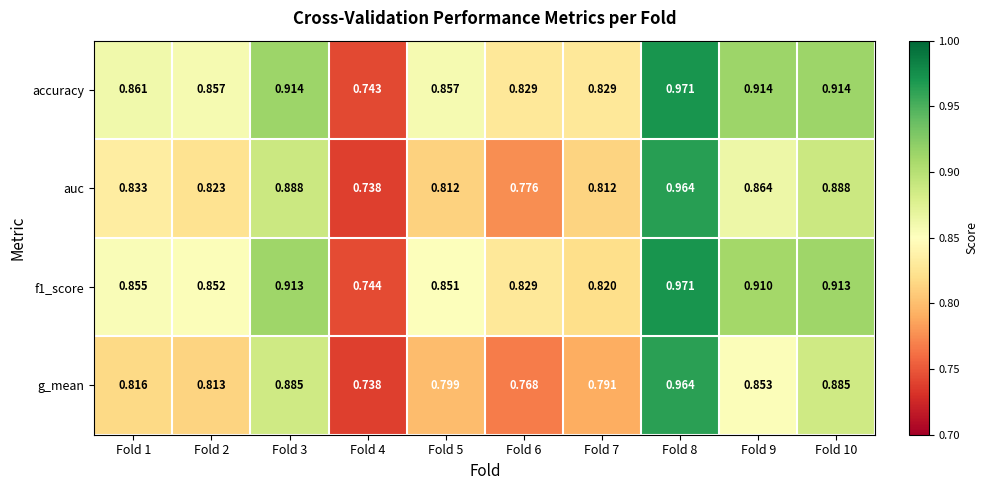

Rank the series at Fold 7 from highest to lowest value.

accuracy, f1_score, auc, g_mean